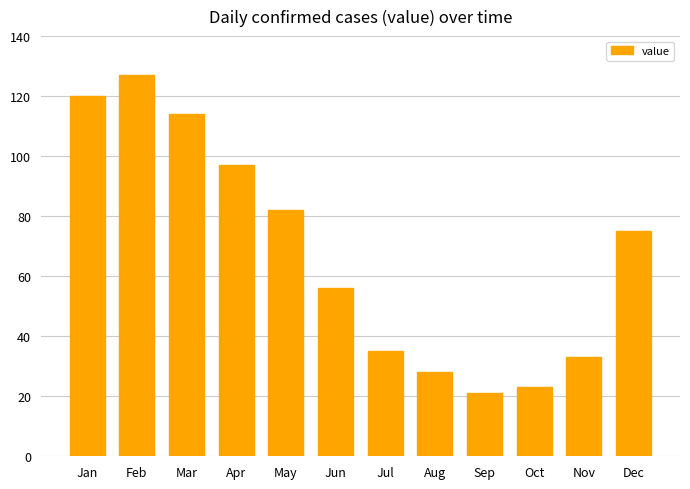

Which label corresponds to the smallest value in the chart?

Sep